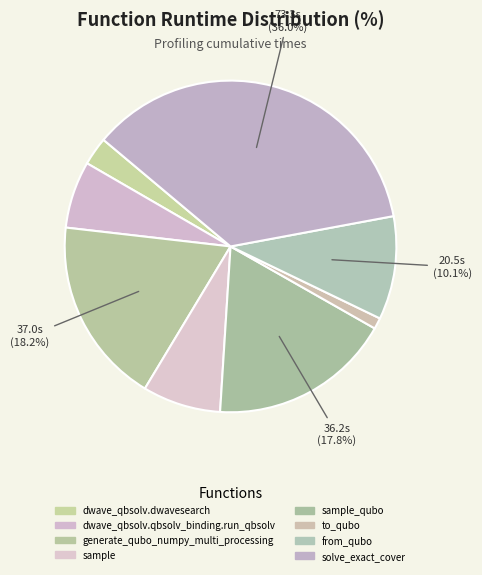

Is there a majority slice in this chart?

No